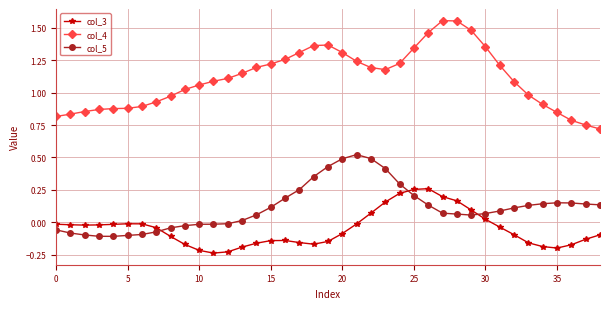

Which series has the largest total across all categories?

col_4